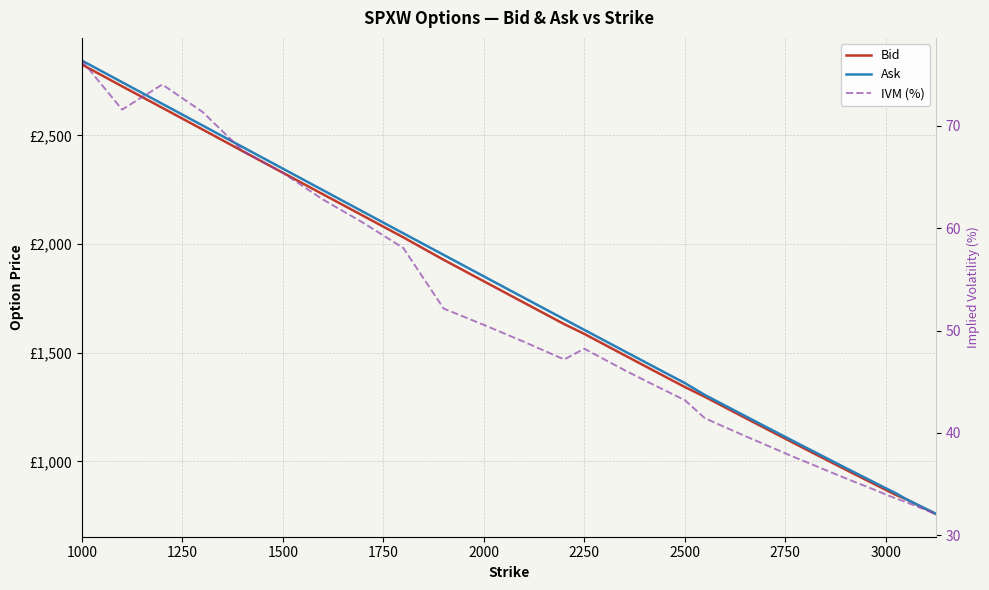

True or false: Ask and Bid cross at least once.

False